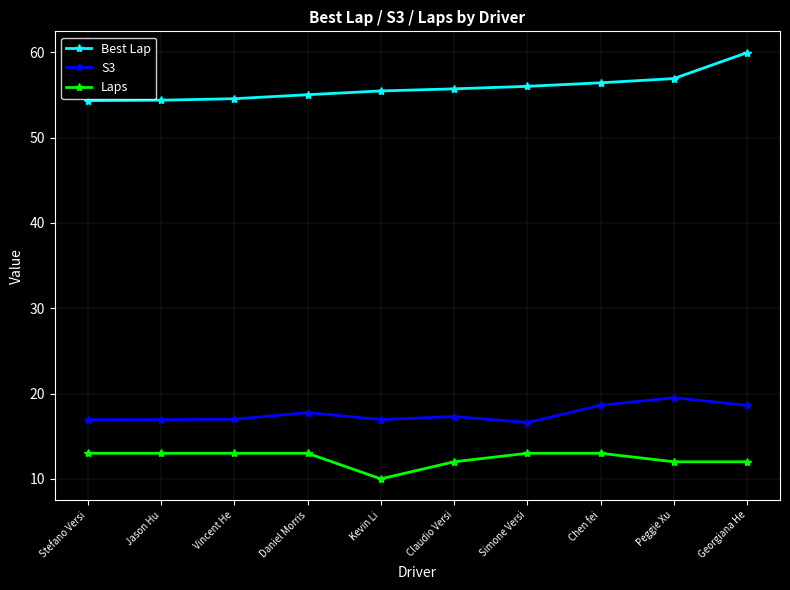

Where is Best Lap nearest to the value 57?

Peggie Xu